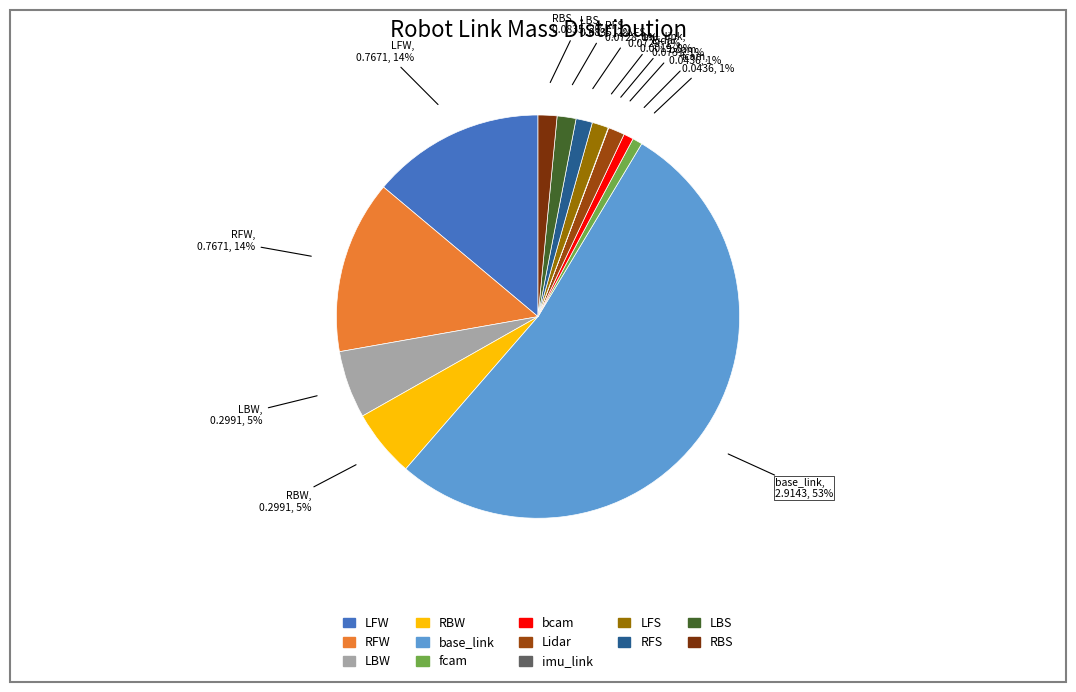

What percentage is the fcam slice, to the nearest percent?

1%